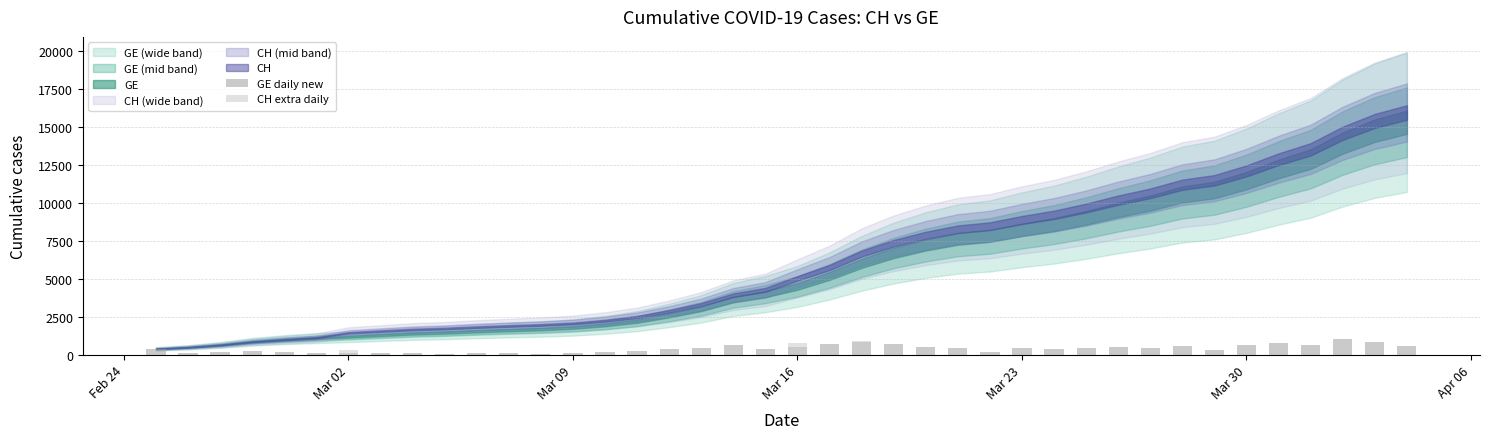

What is the highest value of the GE daily new series?

1056